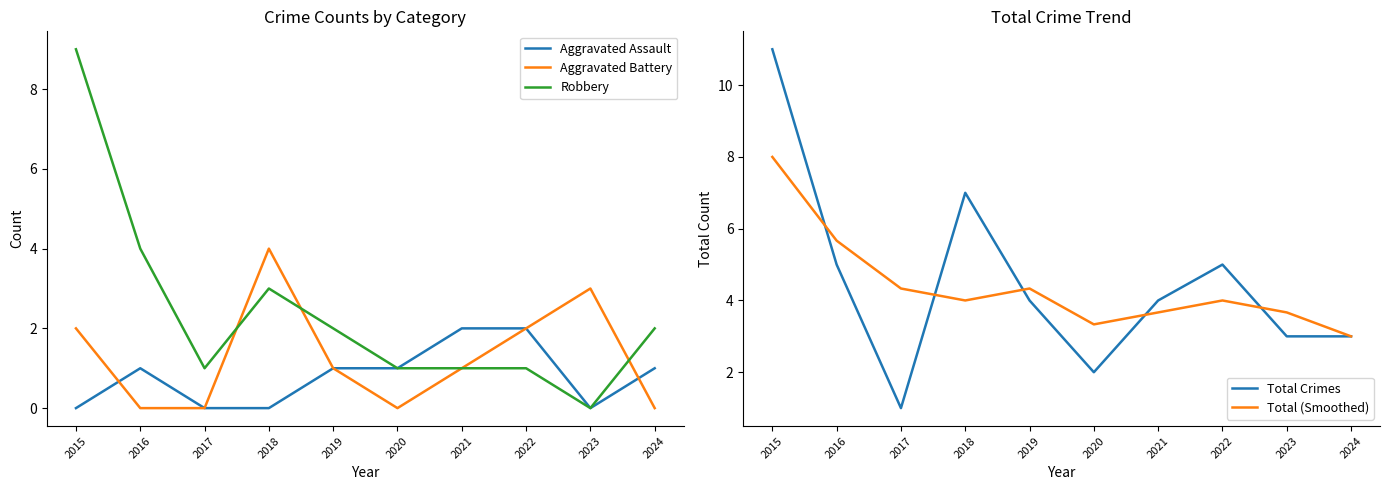

Is the value of Robbery at 2017 greater than the value of Total Crimes at 2015?

No